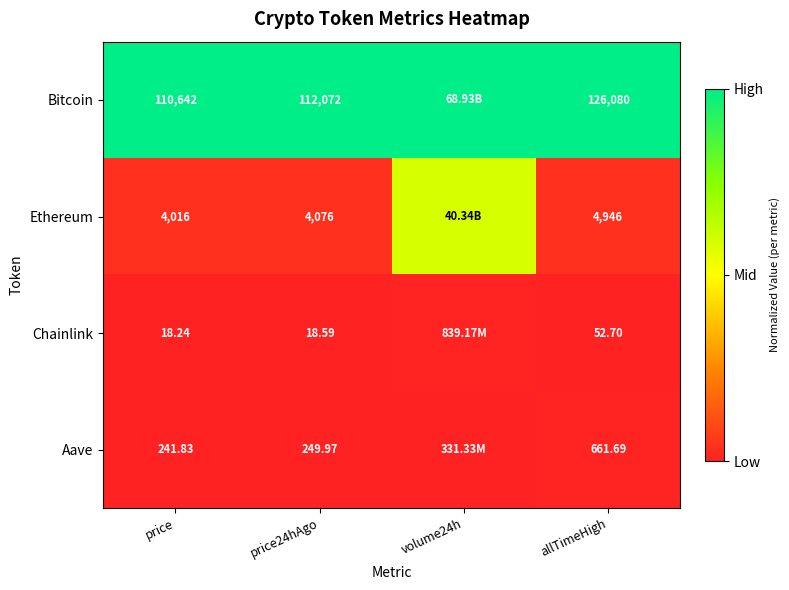

Is the value of Bitcoin at allTimeHigh greater than the value of Ethereum at price?

Yes